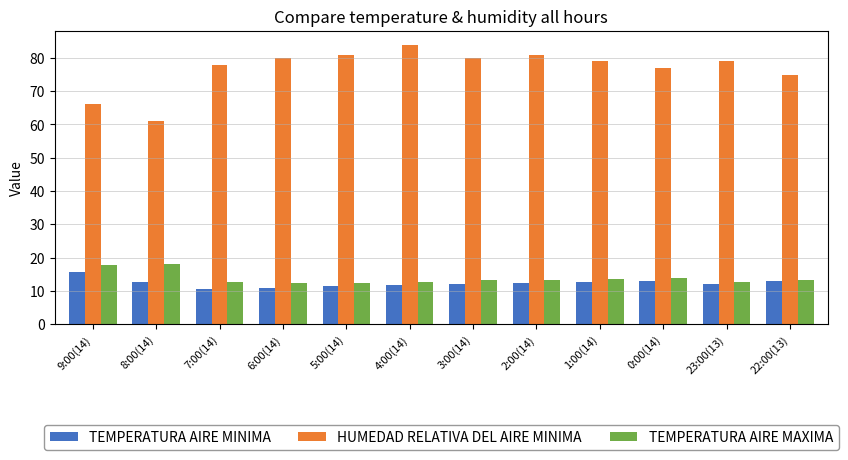

Which category has the highest value in the TEMPERATURA AIRE MINIMA series?

9:00(14)